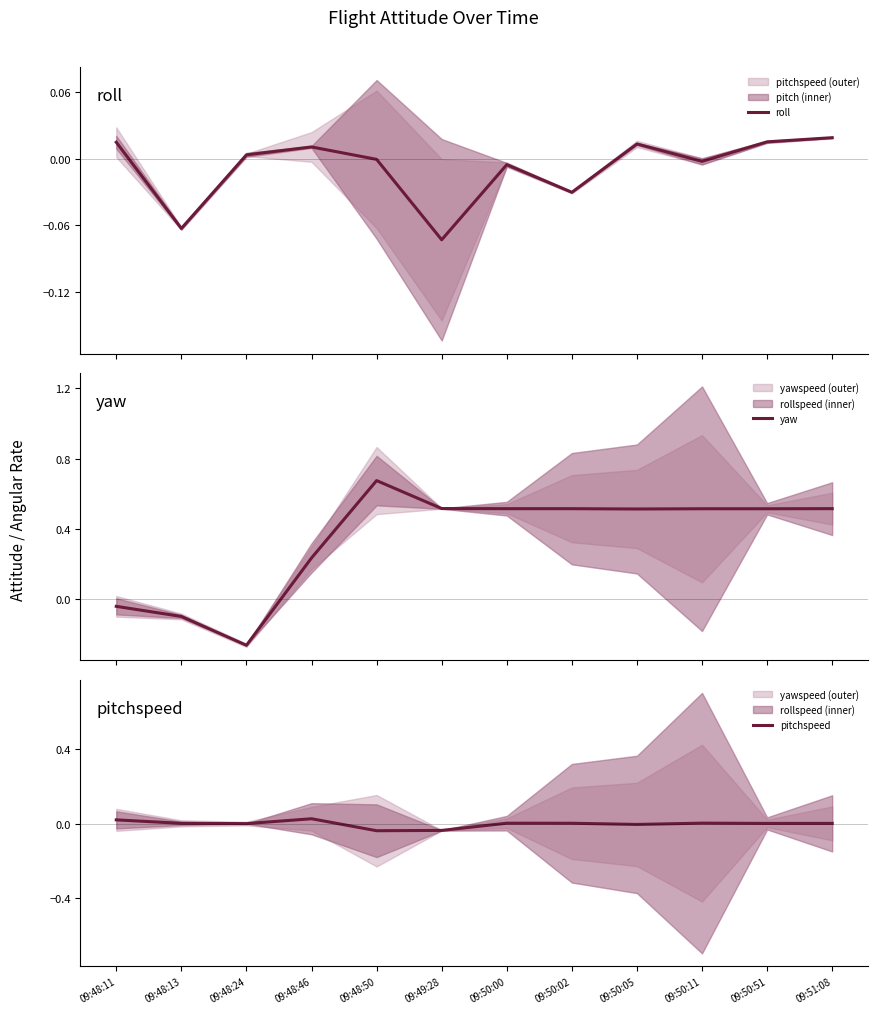

Reading left to right, extract all data points from this chart.

roll: 09:48:11=0.0	09:48:13=-0.1	09:48:24=0.0	09:48:46=0.0	09:48:50=-0.0	09:49:28=-0.1	09:50:00=-0.0	09:50:02=-0.0	09:50:05=0.0	09:50:11=-0.0	09:50:51=0.0	09:51:08=0.0
yaw: 09:48:11=-0.0	09:48:13=-0.1	09:48:24=-0.3	09:48:46=0.2	09:48:50=0.7	09:49:28=0.5	09:50:00=0.5	09:50:02=0.5	09:50:05=0.5	09:50:11=0.5	09:50:51=0.5	09:51:08=0.5
pitchspeed: 09:48:11=0.0	09:48:13=0.0	09:48:24=-0.0	09:48:46=0.0	09:48:50=-0.0	09:49:28=-0.0	09:50:00=0.0	09:50:02=0.0	09:50:05=-0.0	09:50:11=0.0	09:50:51=0.0	09:51:08=0.0